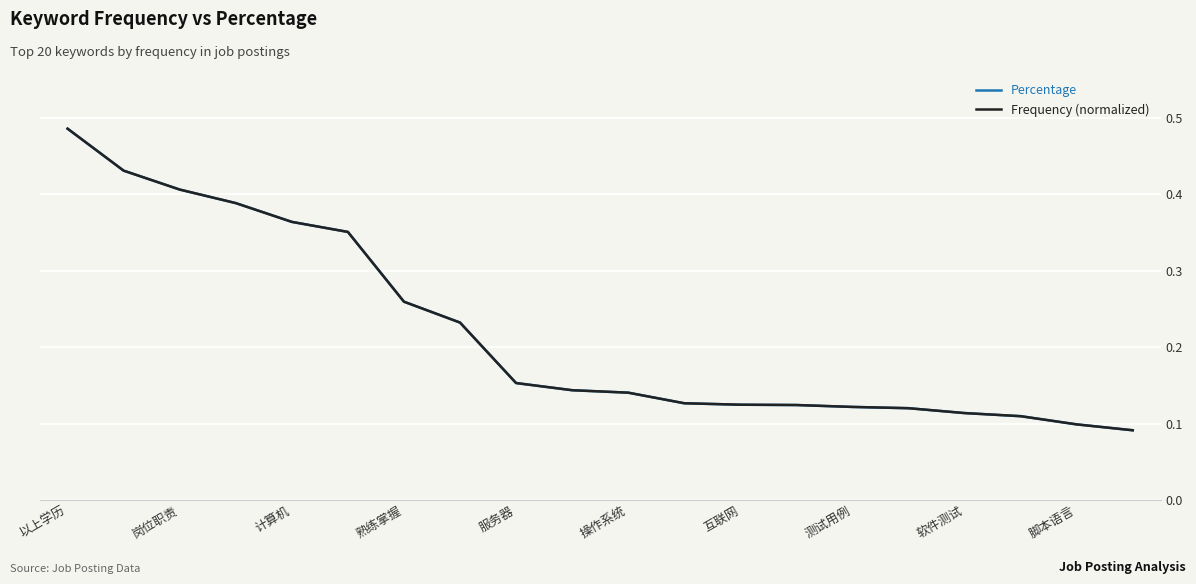

Does the chart display data point markers on the line(s)?

No